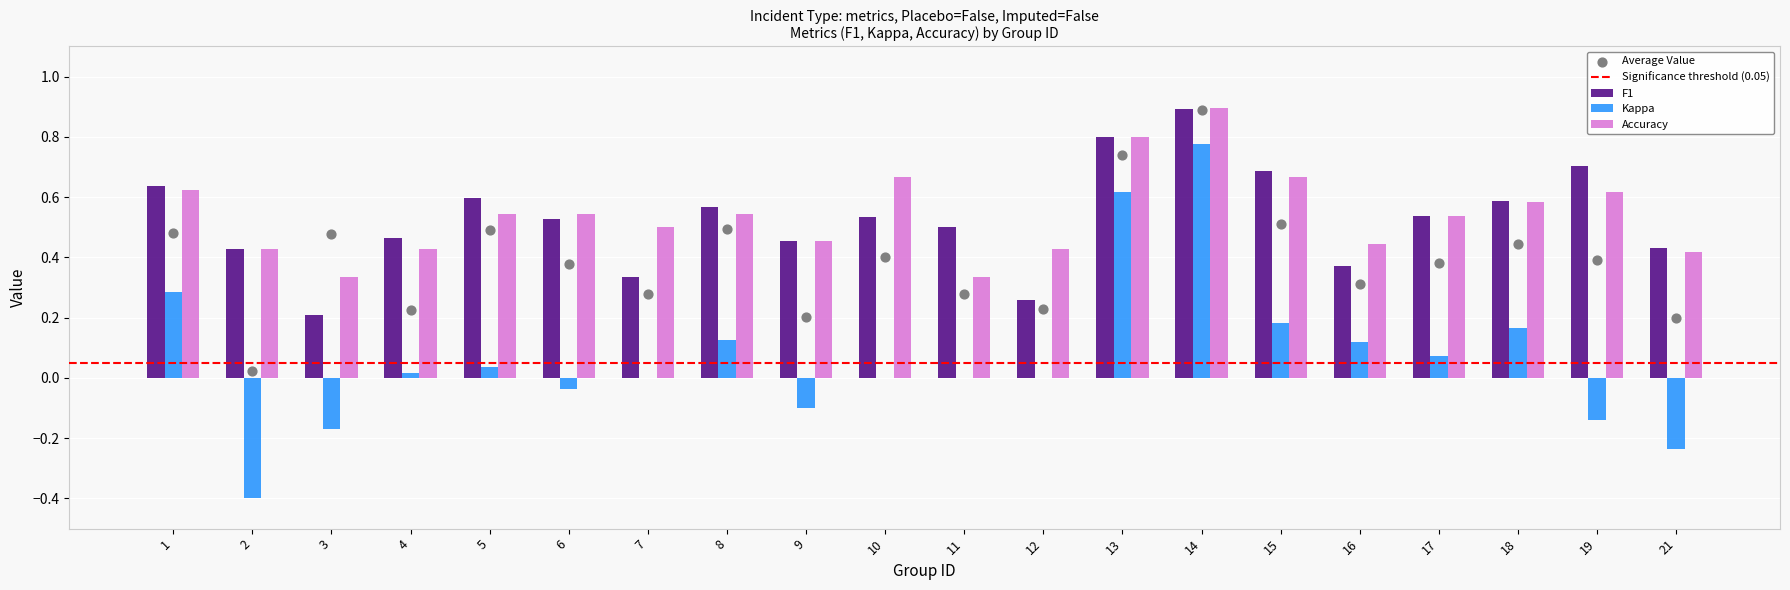

What is the total value across all series at 19?

1.2